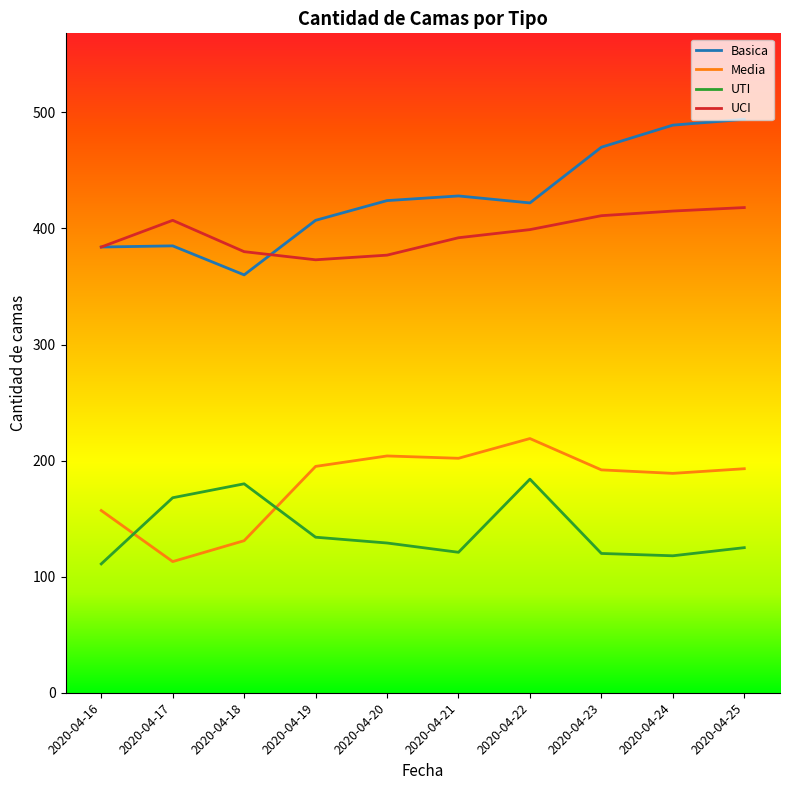

Which category has the lowest value in the Media series?

2020-04-17